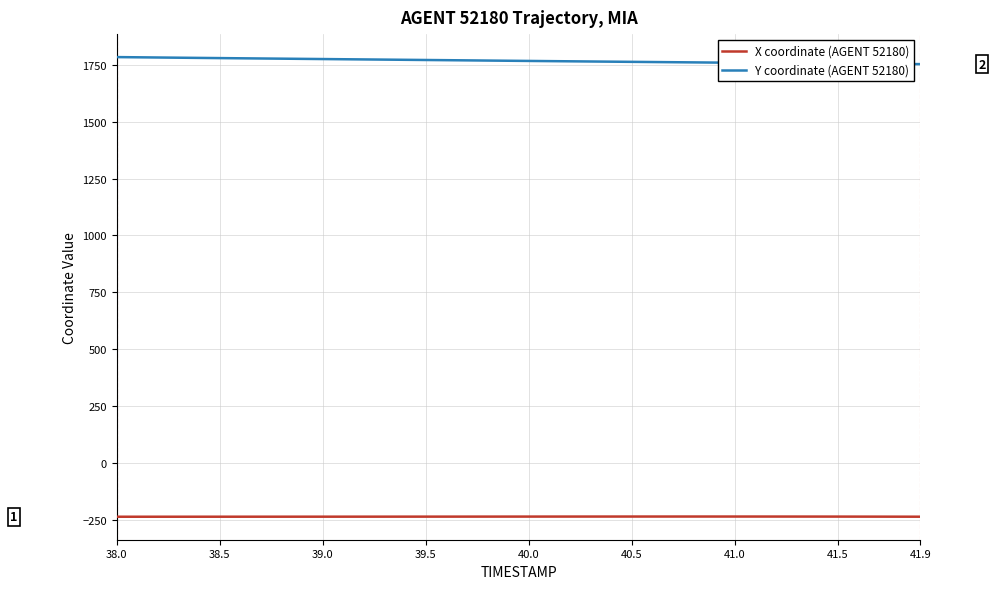

Rank the series by their average value, from highest to lowest.

Y coordinate (AGENT 52180), X coordinate (AGENT 52180)